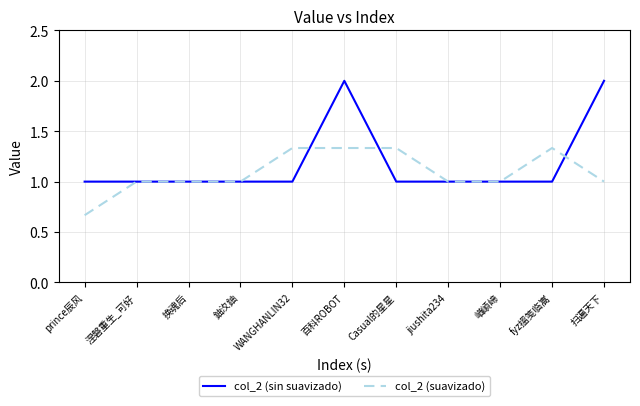

What is the approximate value of col_2 (sin suavizado) at fyz搵笺临嵩?

1.0